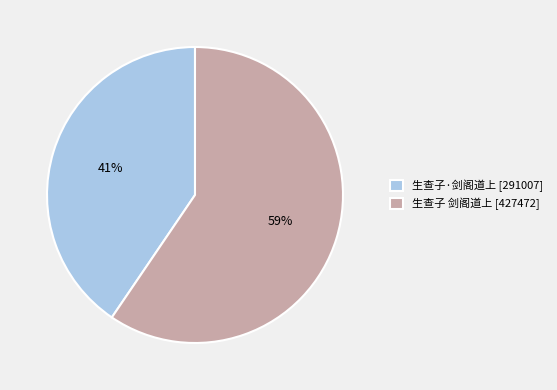

Which slice is the smallest?

生查子·剑阁道上